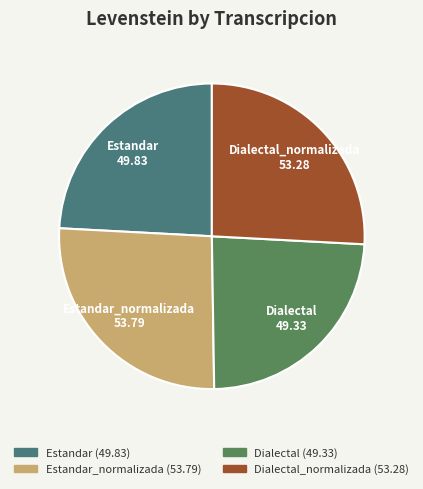

Is it true that Dialectal_normalizada is 14% of the pie?

False